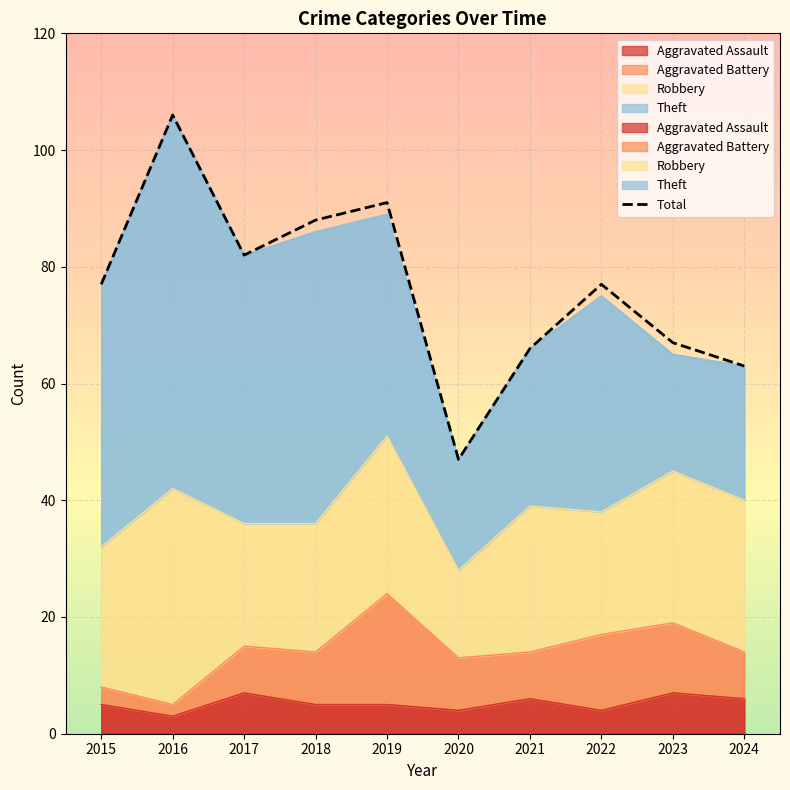

Reading left to right, what are all the values shown in this chart?

77	106	82	88	91	47	66	77	67	63